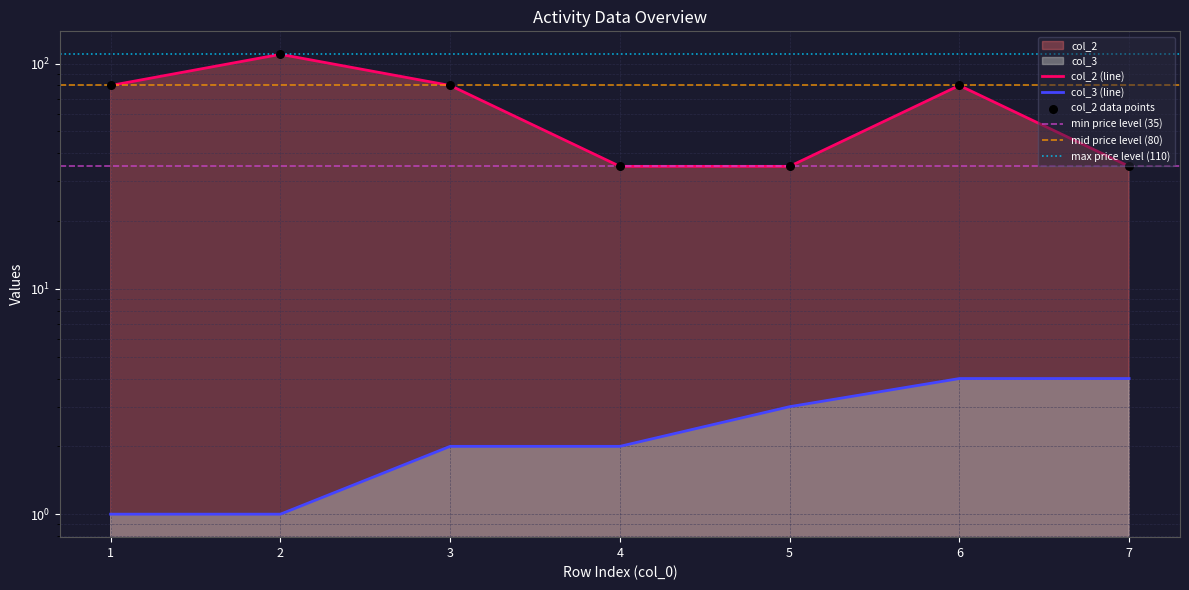

Which series has the largest total across all categories?

col_2